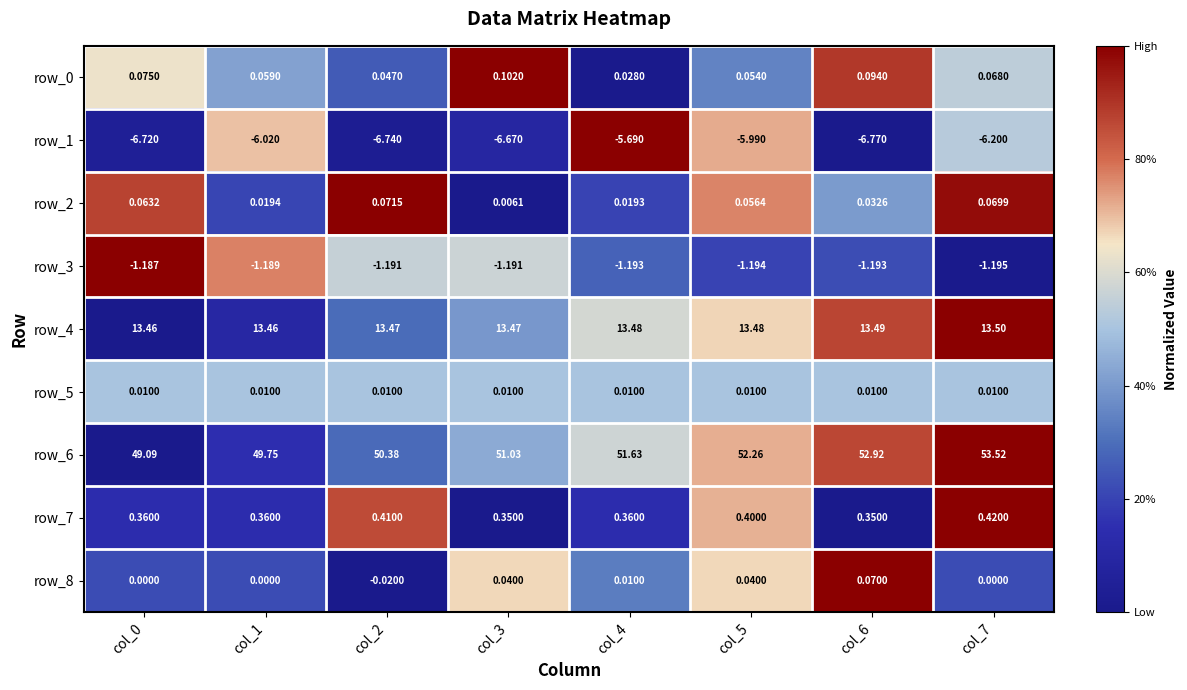

Is the value of row_3 at col_4 greater than the value of row_5 at col_2?

No